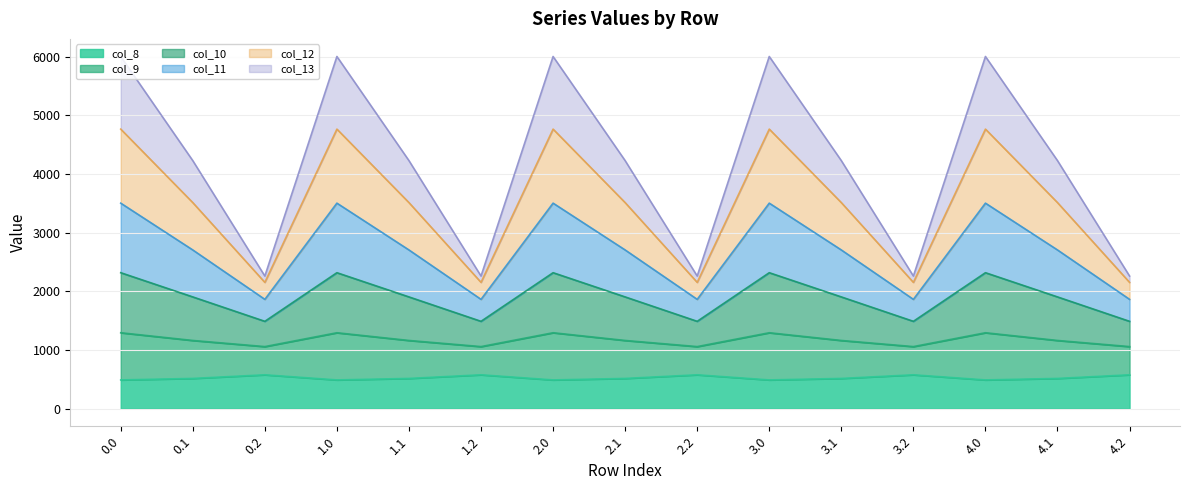

True or false: col_9 and col_8 cross at least once.

False